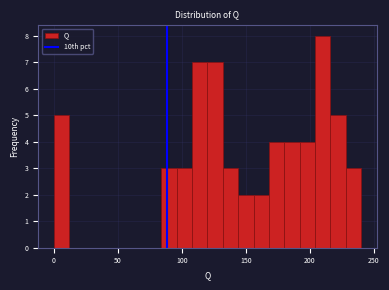

Read against the x-axis, roughly where is the centre of the tallest bar?

210